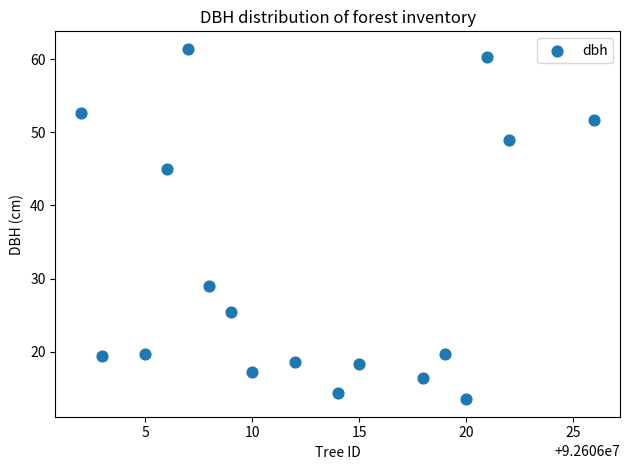

What is the range of Y values (max minus min)?

48.0